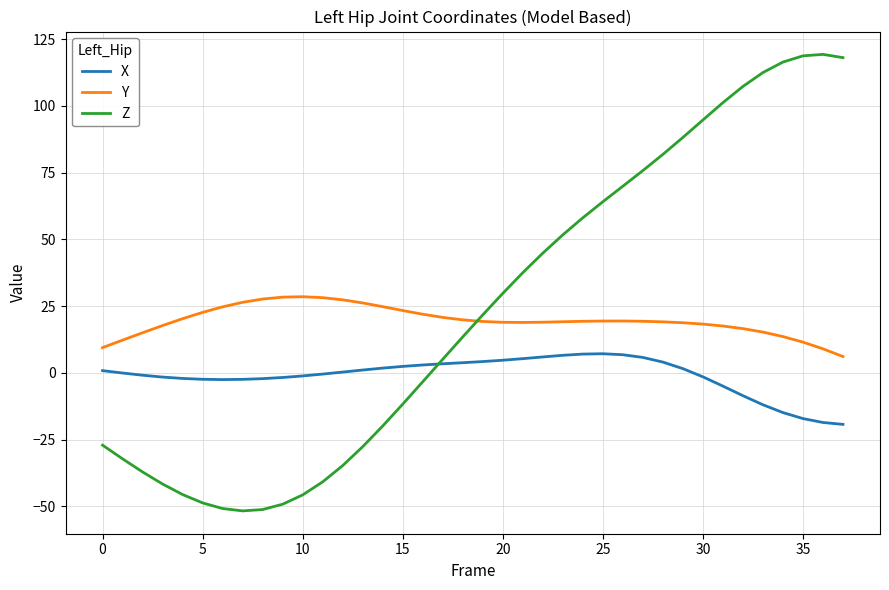

What is the smallest value displayed?

-51.7